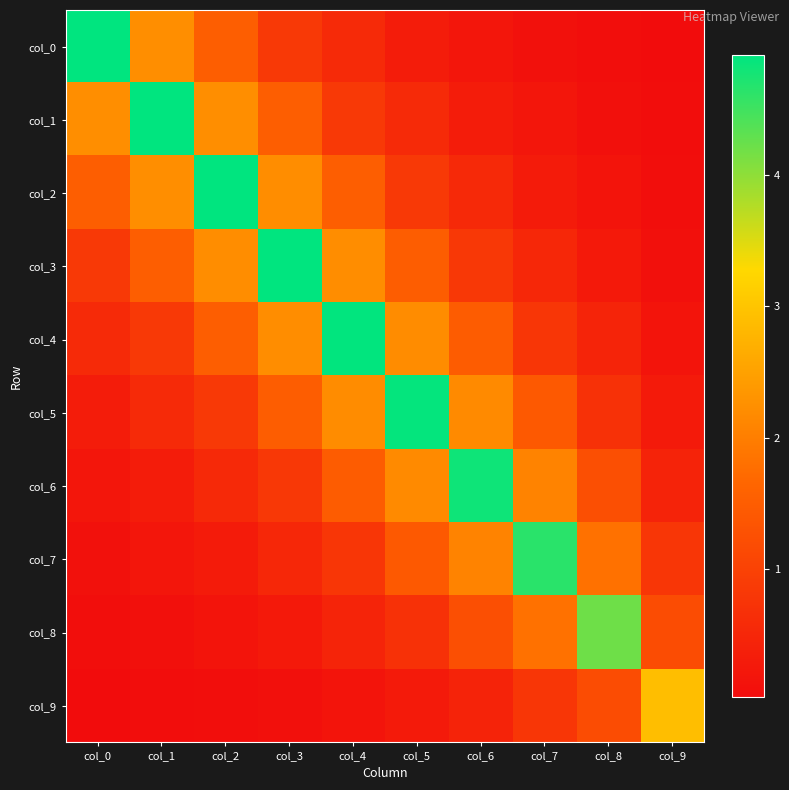

At which category is the sum across all series the highest?

col_4